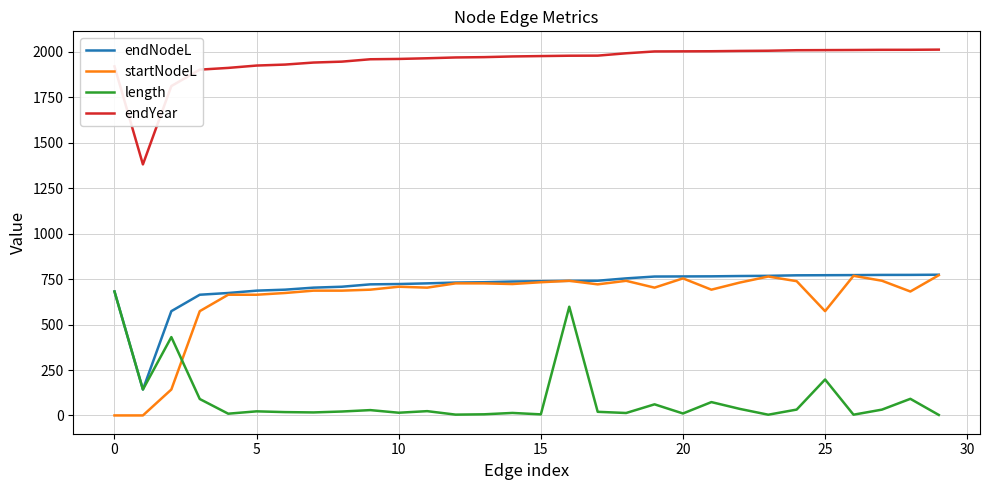

True or false: endNodeL and endYear intersect in this chart.

False